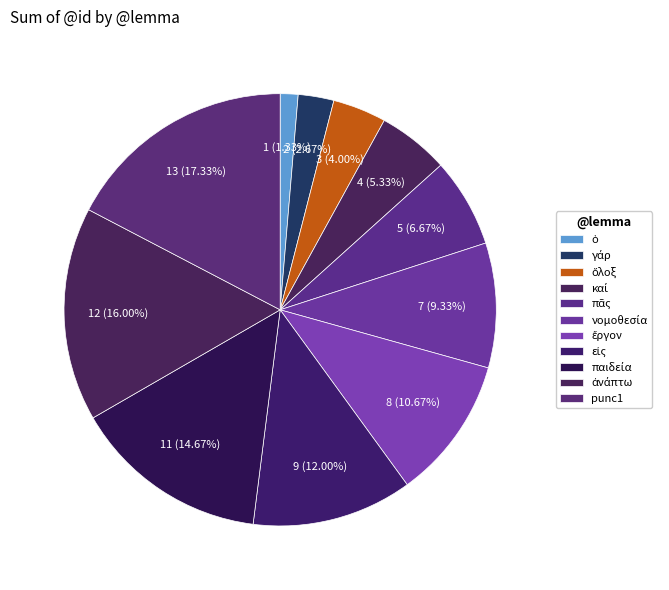

How many slices are in this pie chart?

11